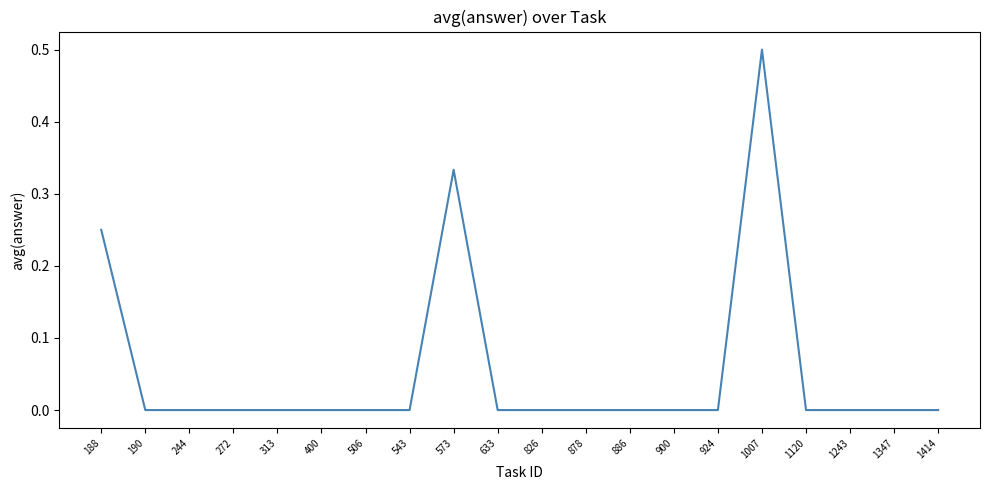

Does the chart have visible grid lines?

No